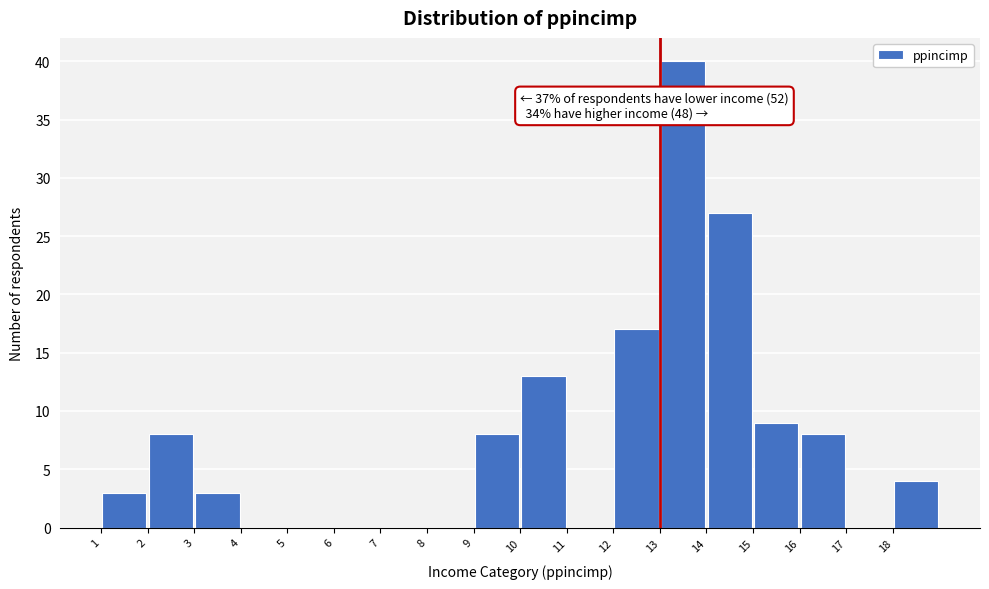

Which range on the x-axis has the tallest bar?

13 to 14